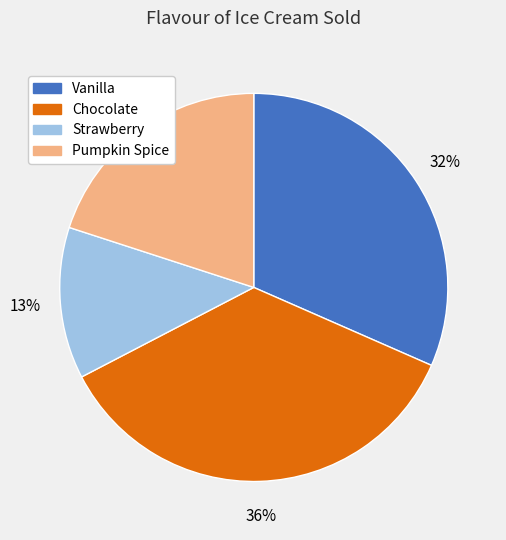

To the nearest percent, what portion does Chocolate represent?

36%